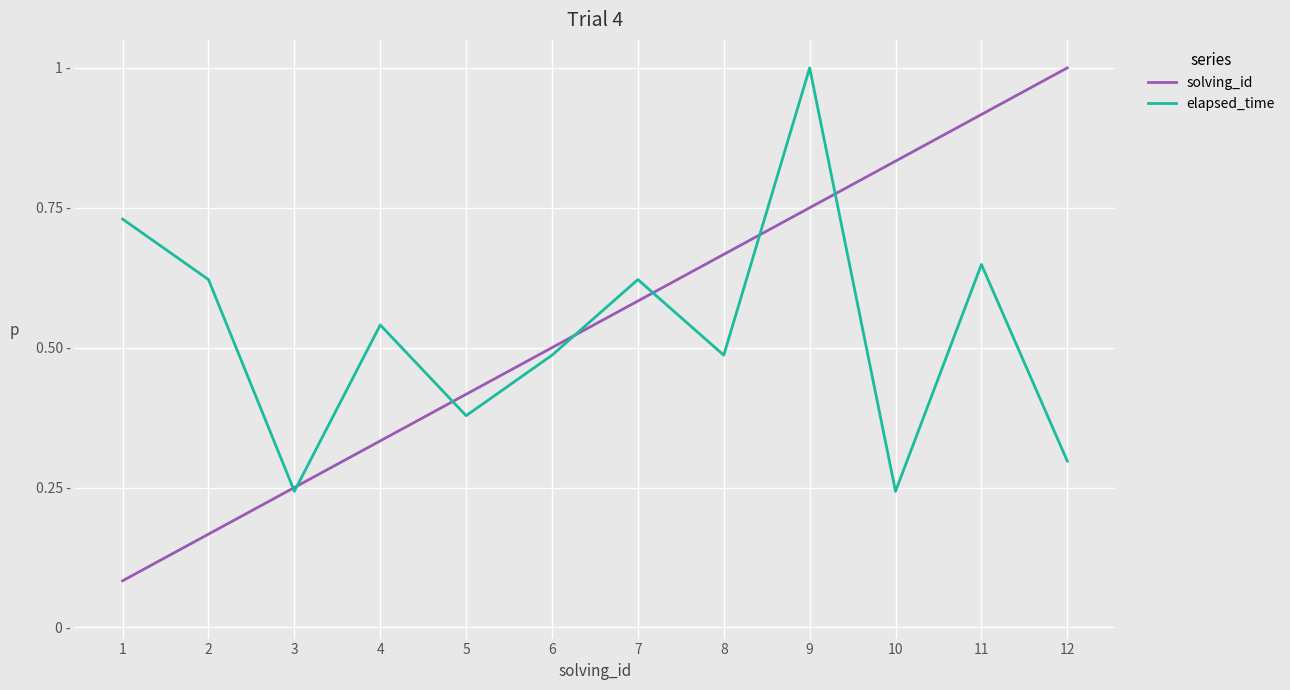

Which series has the largest range (max minus min)?

solving_id